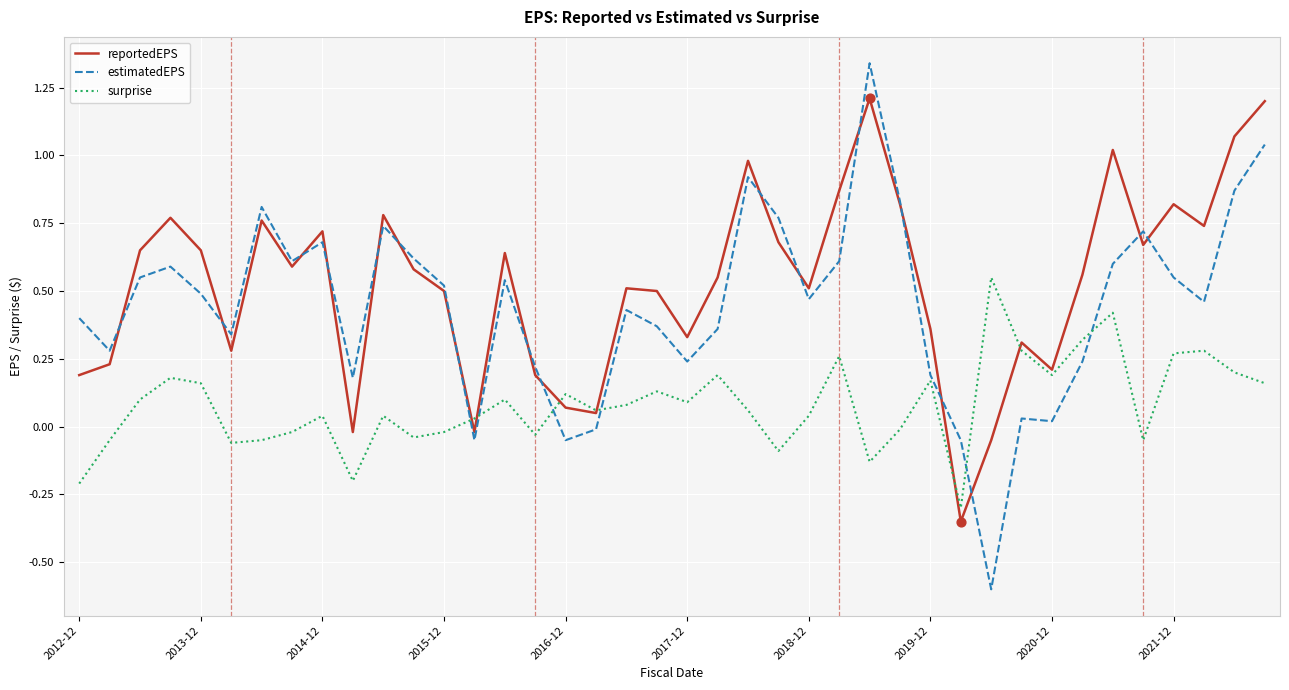

What is the lowest value of the estimatedEPS series?

-0.6